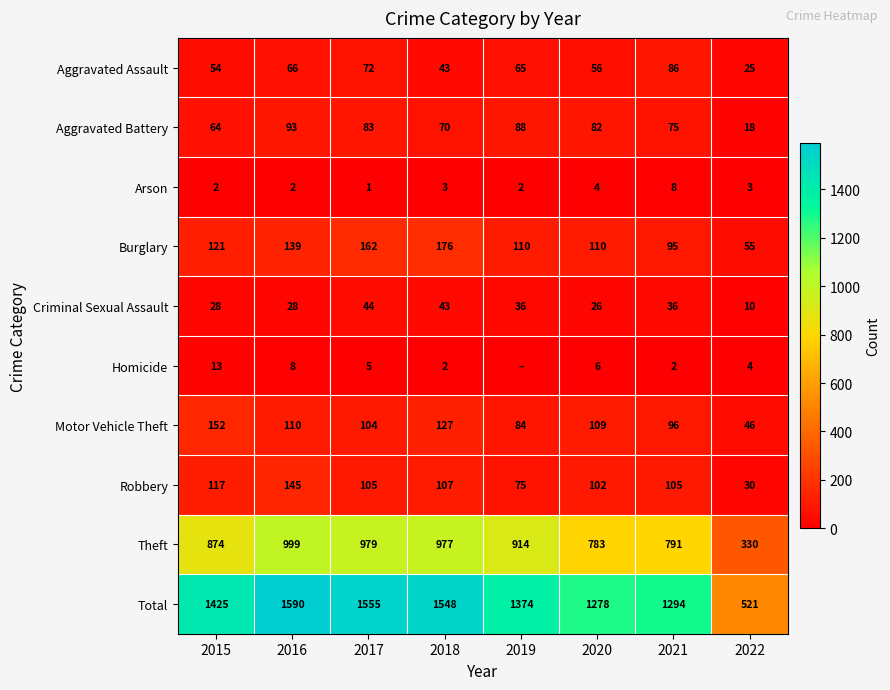

What is the difference between the highest and lowest values at 2018?

1546